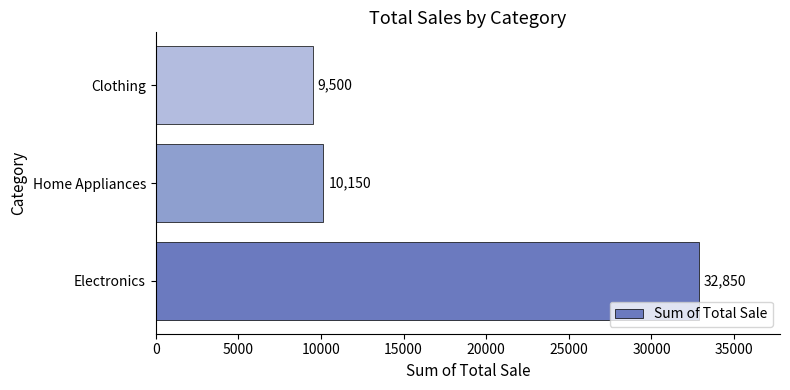

At which label is the value closest to 21175?

Home Appliances